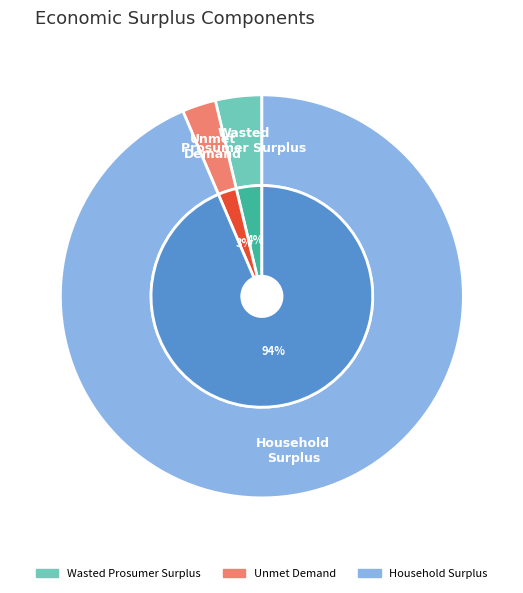

What percentage is the Household Surplus slice, to the nearest percent?

94%